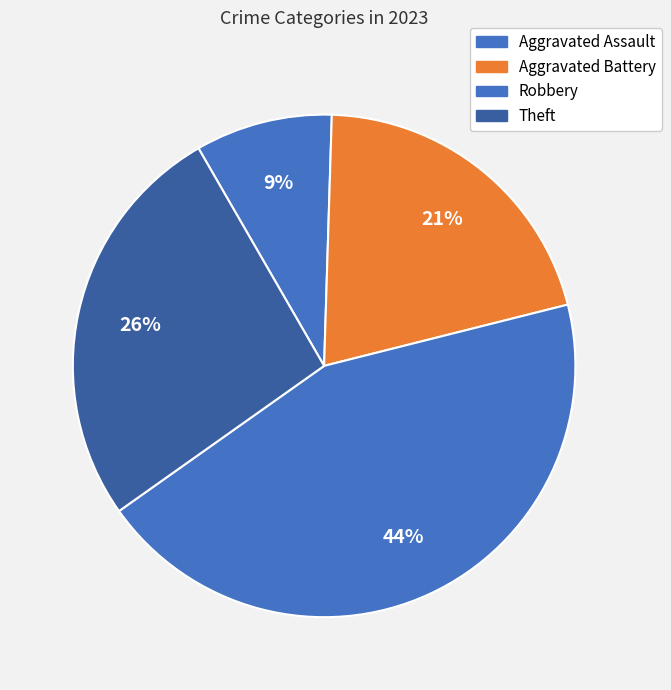

Count the number of slices in the pie.

4